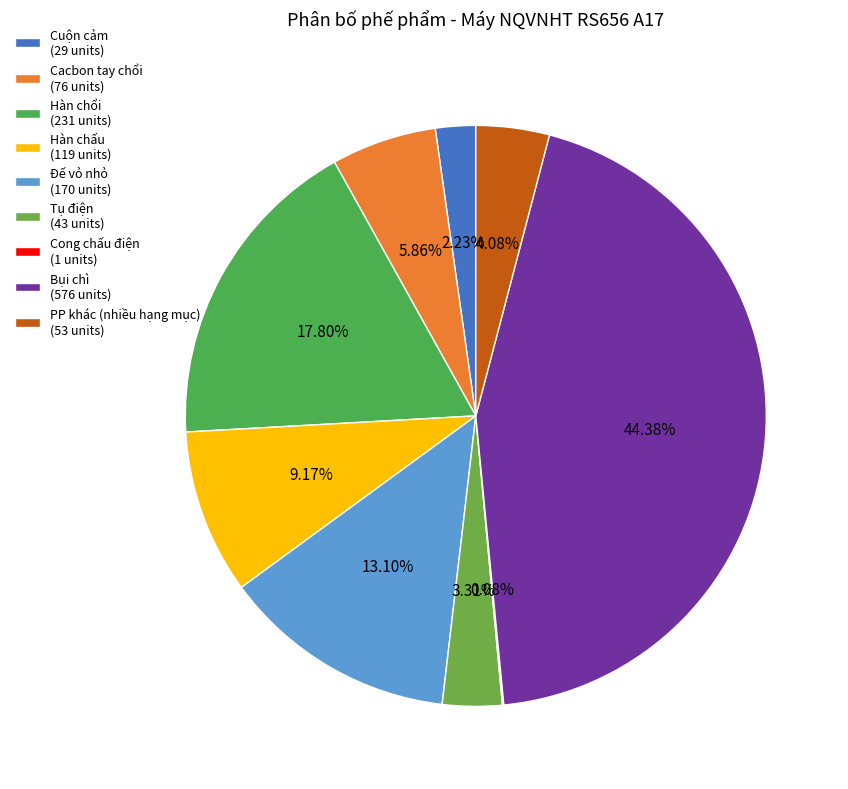

How many segments does this pie chart have?

9